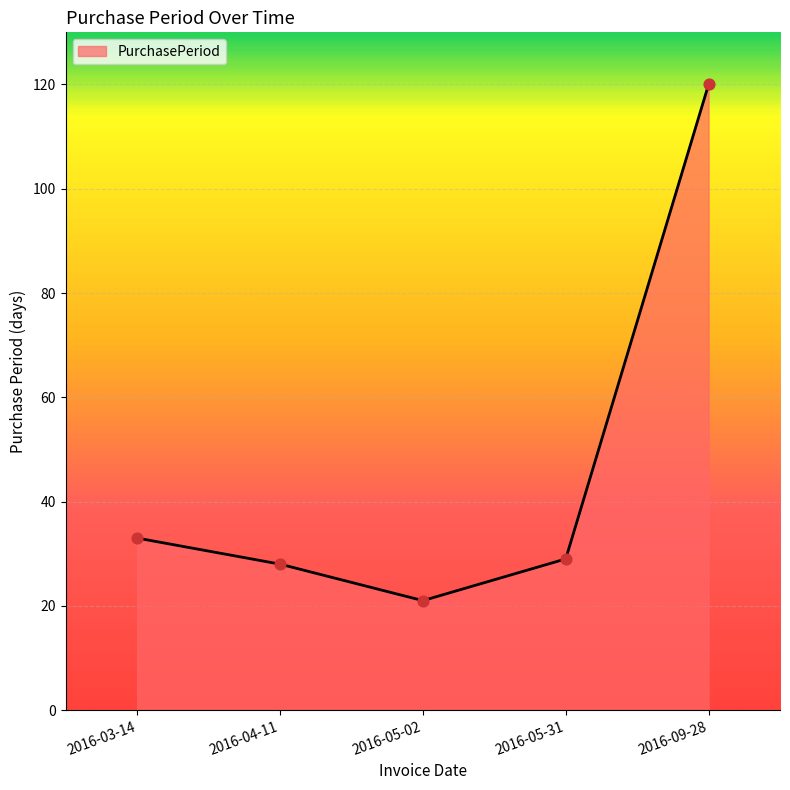

Which has a higher value, 2016-03-14 or 2016-05-02?

2016-03-14